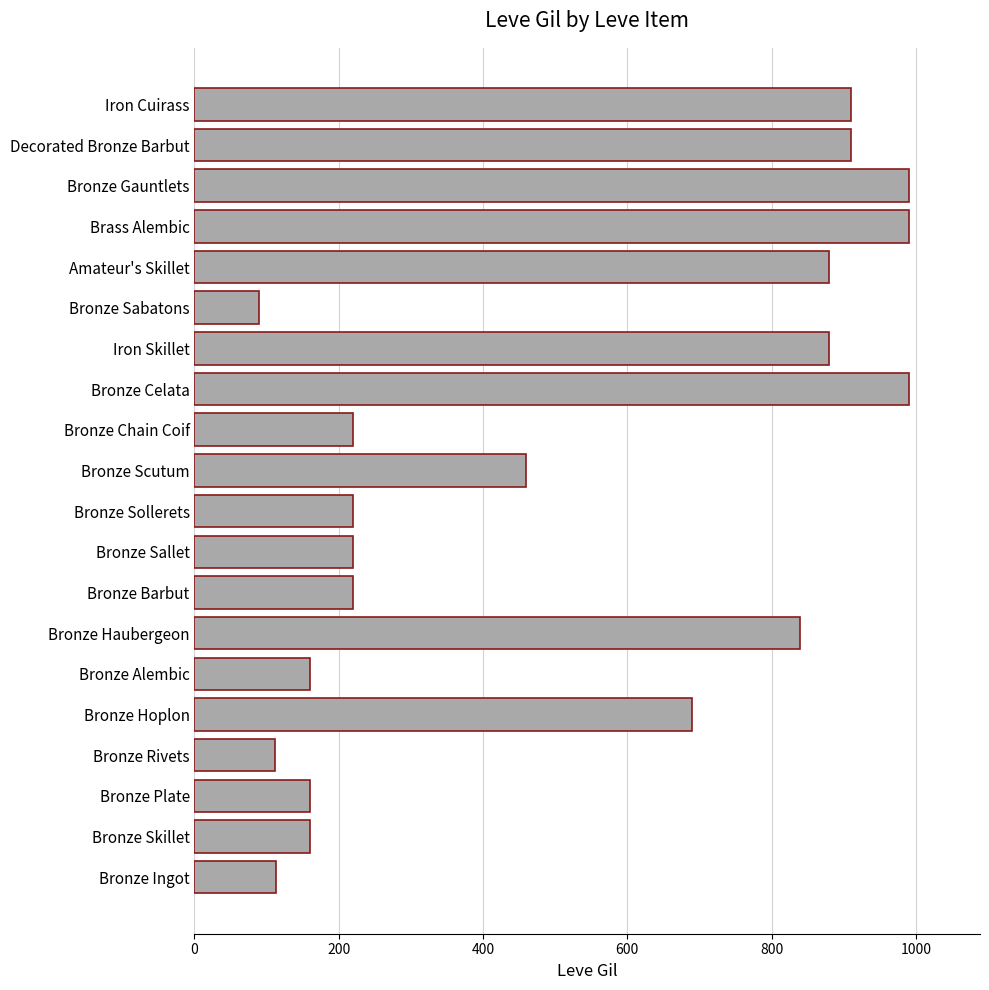

The chart shows a value of 387 at Iron Cuirass. True or false?

False